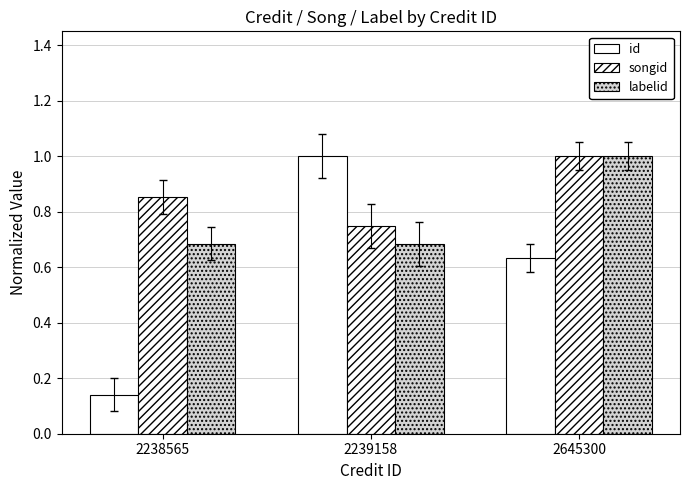

Count the number of data series in this chart.

3